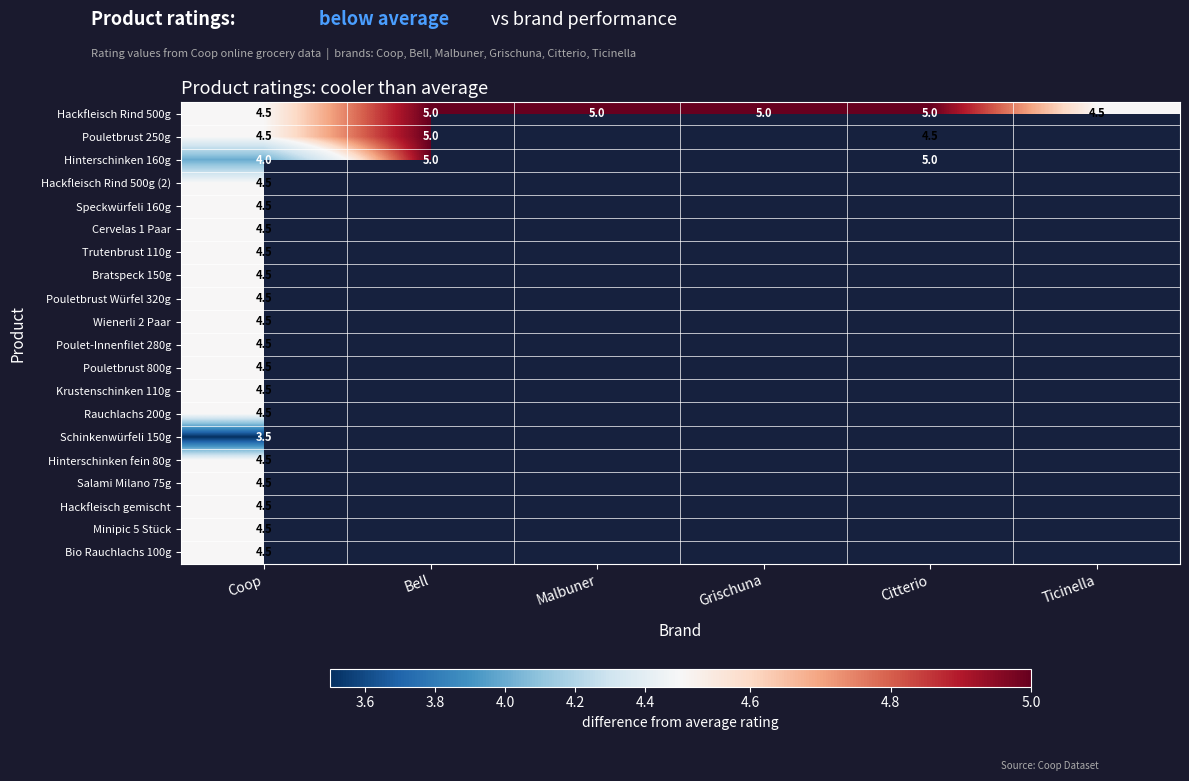

Between Malbuner and Citterio, which series saw the biggest shift?

Hackfleisch Rind 500g